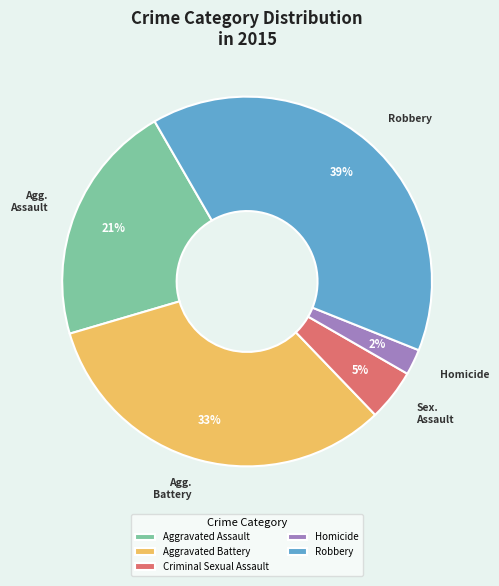

Which category has the biggest portion of the pie?

Robbery